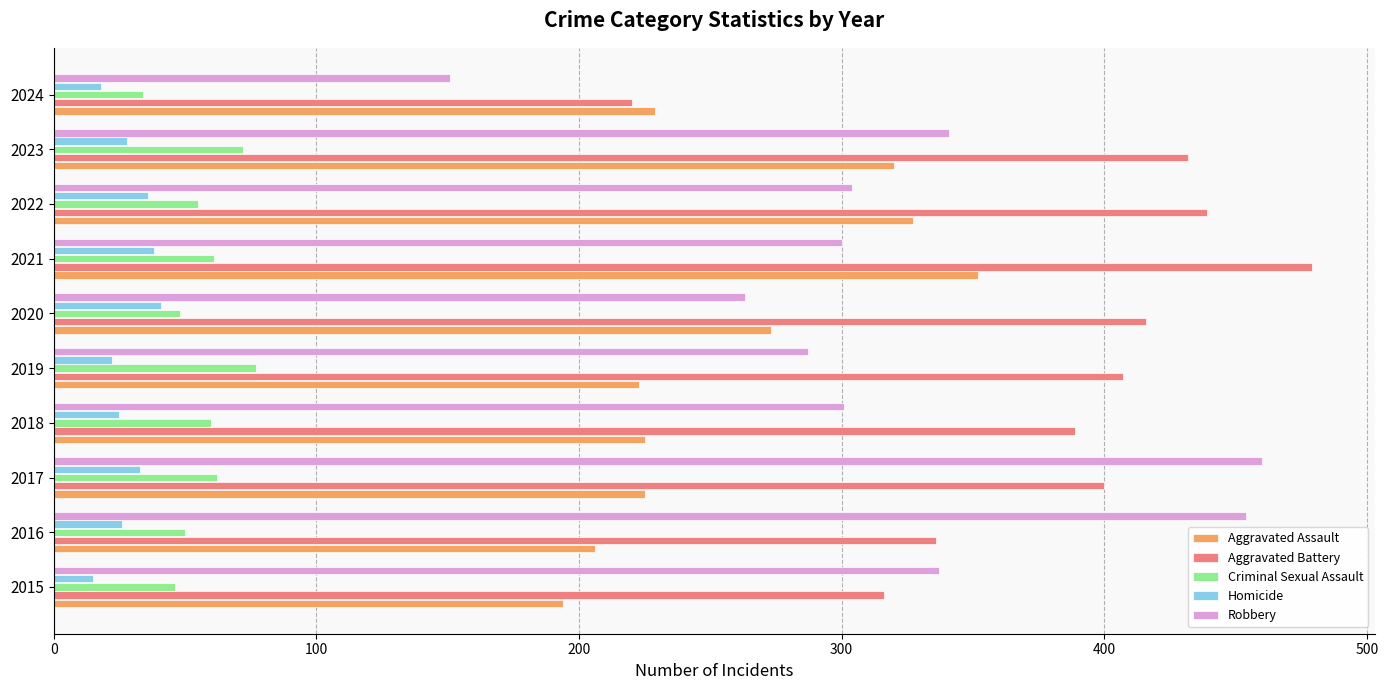

Which series changed the most between 2020 and 2024?

Aggravated Battery